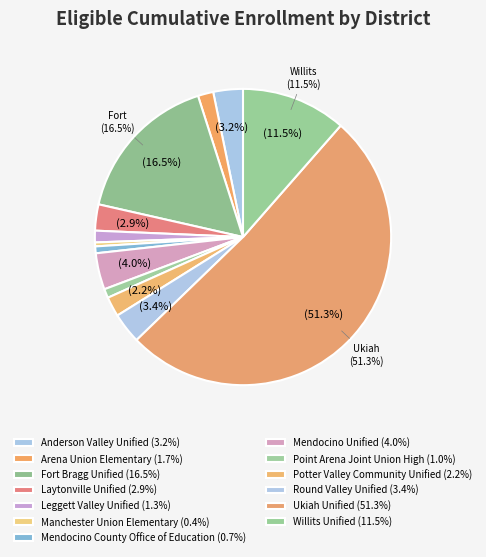

Rank the categories by value from highest to lowest.

Ukiah Unified, Fort Bragg Unified, Willits Unified, Mendocino Unified, Round Valley Unified, Anderson Valley Unified, Laytonville Unified, Potter Valley Community Unified, Arena Union Elementary, Leggett Valley Unified, Point Arena Joint Union High, Mendocino County Office of Education, Manchester Union Elementary